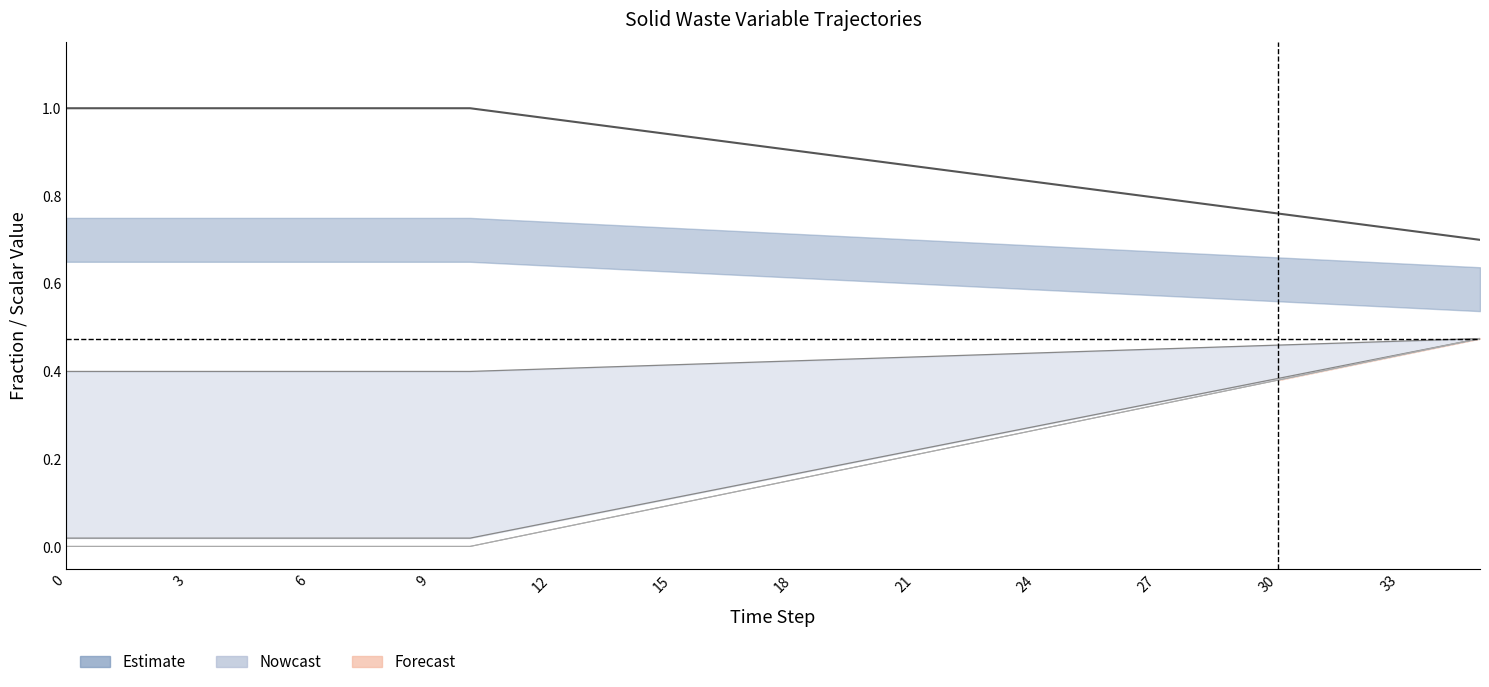

Count the number of data series in this chart.

5